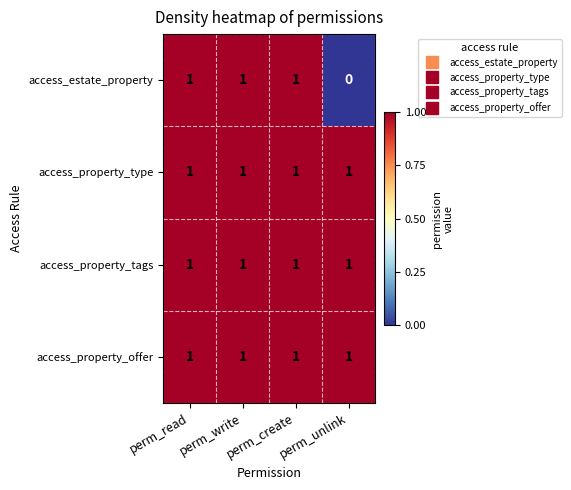

Which series changed the most between perm_write and perm_unlink?

access_estate_property